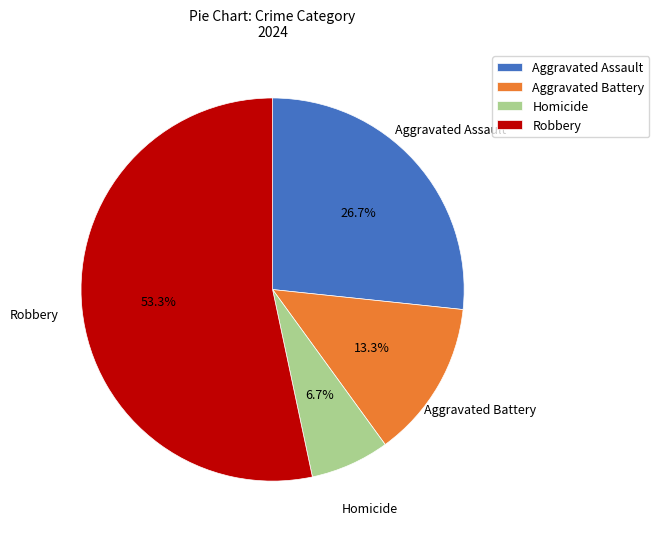

To the nearest percent, what is the combined percentage of Aggravated Assault and Aggravated Battery?

40%